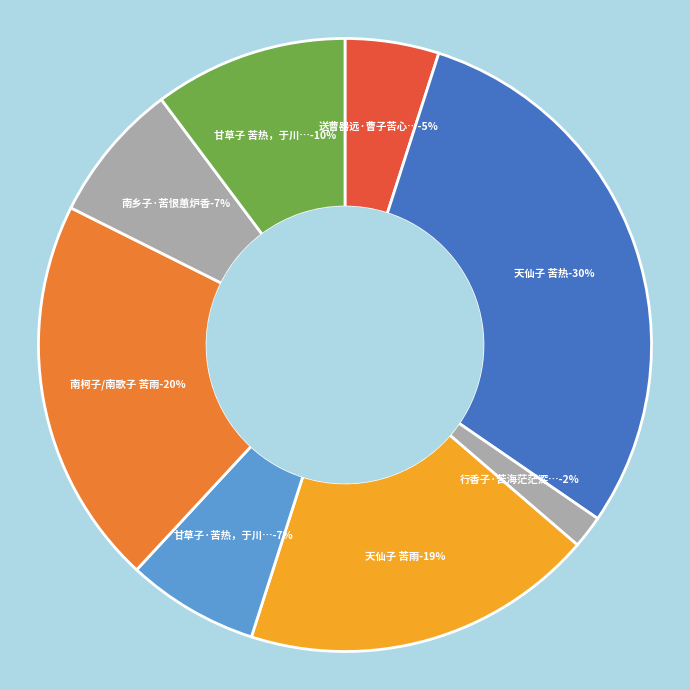

What percentage is the 甘草子 苦热，于川中万县 slice, to the nearest percent?

10%